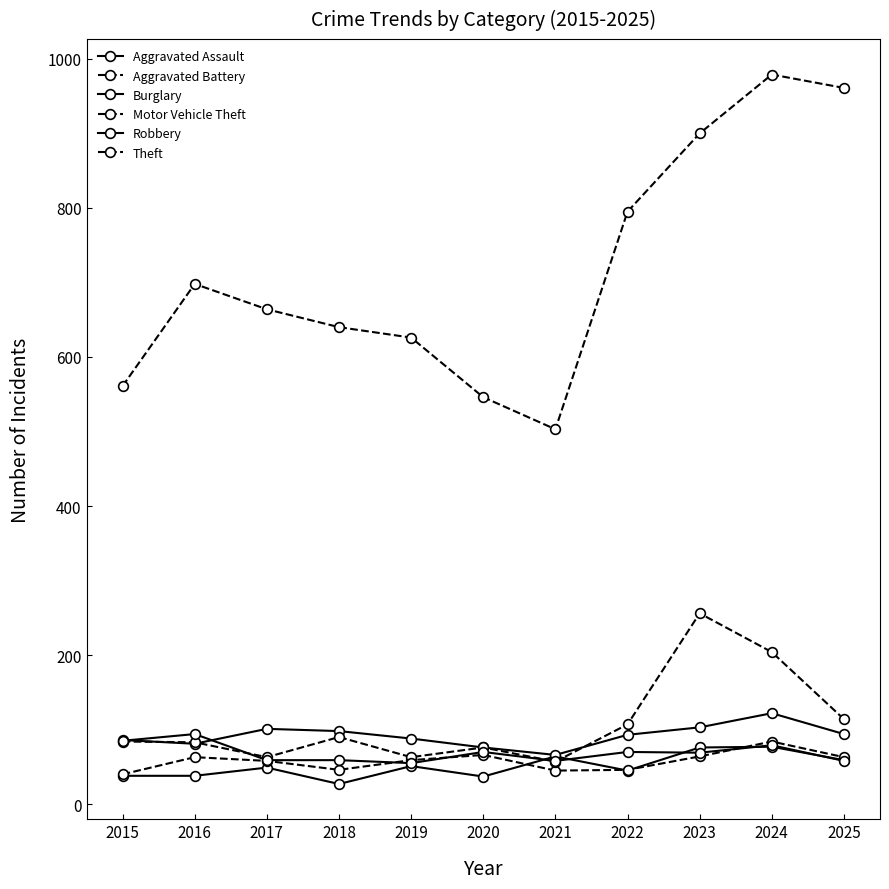

Where do Robbery and Burglary first cross each other?

2015 and 2016